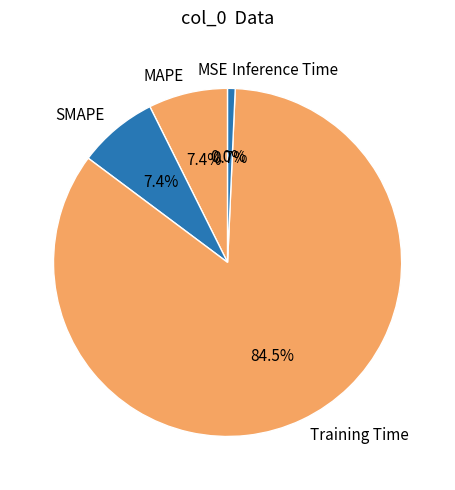

Between Inference Time and Training Time, which is larger?

Training Time